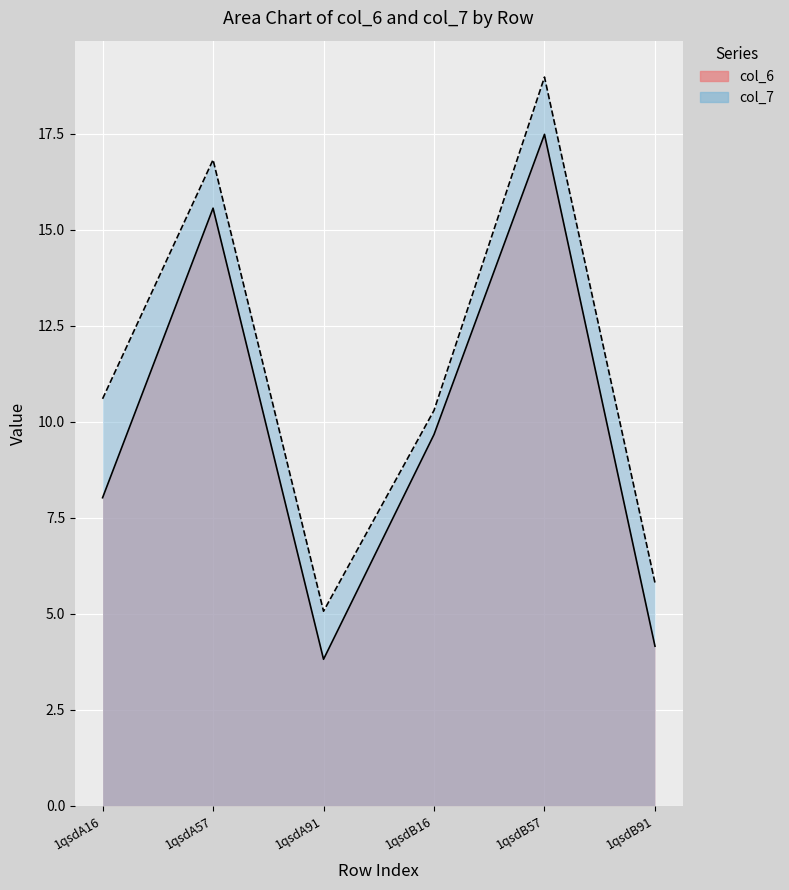

Where is col_6 nearest to the value 10?

1qsdB16